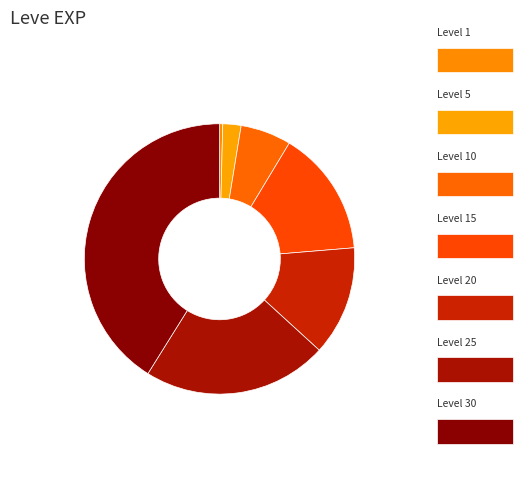

To the nearest percent, what is the average slice percentage?

14%